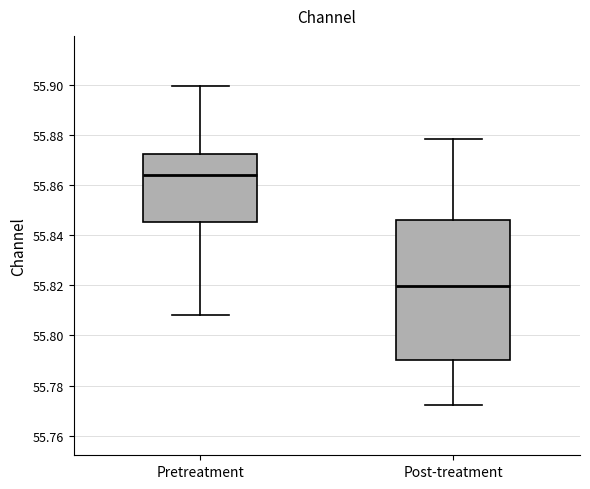

Which box has the lowest median line?

Post-treatment